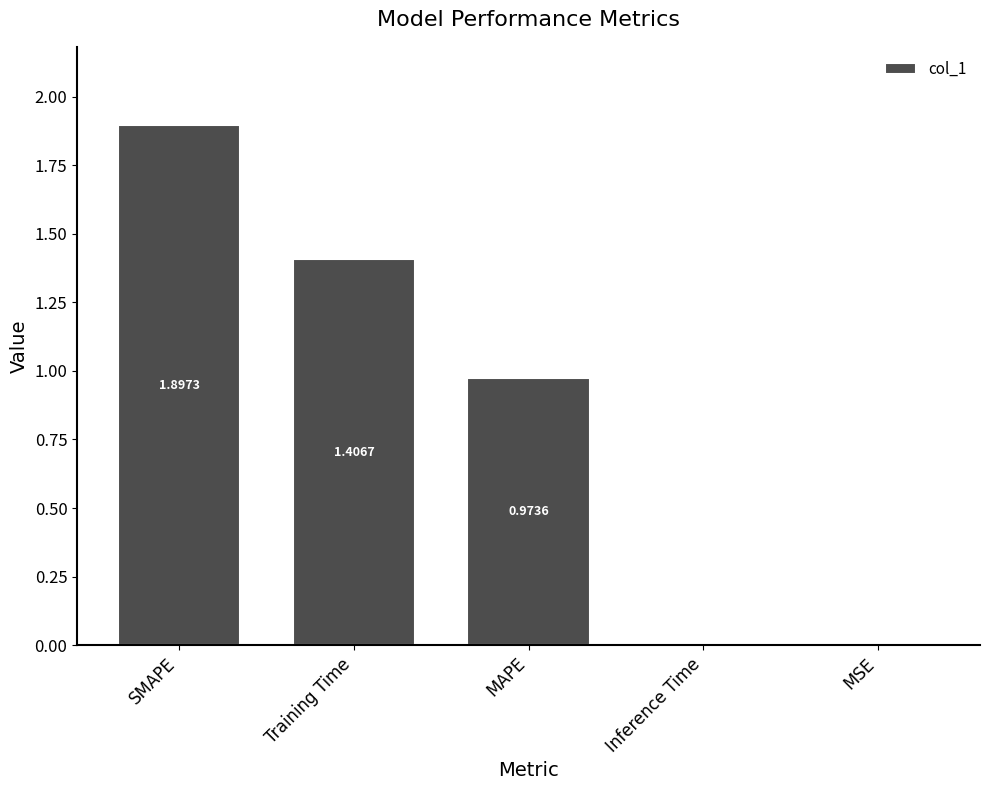

What is the change in value from Training Time to Inference Time?

-1.4